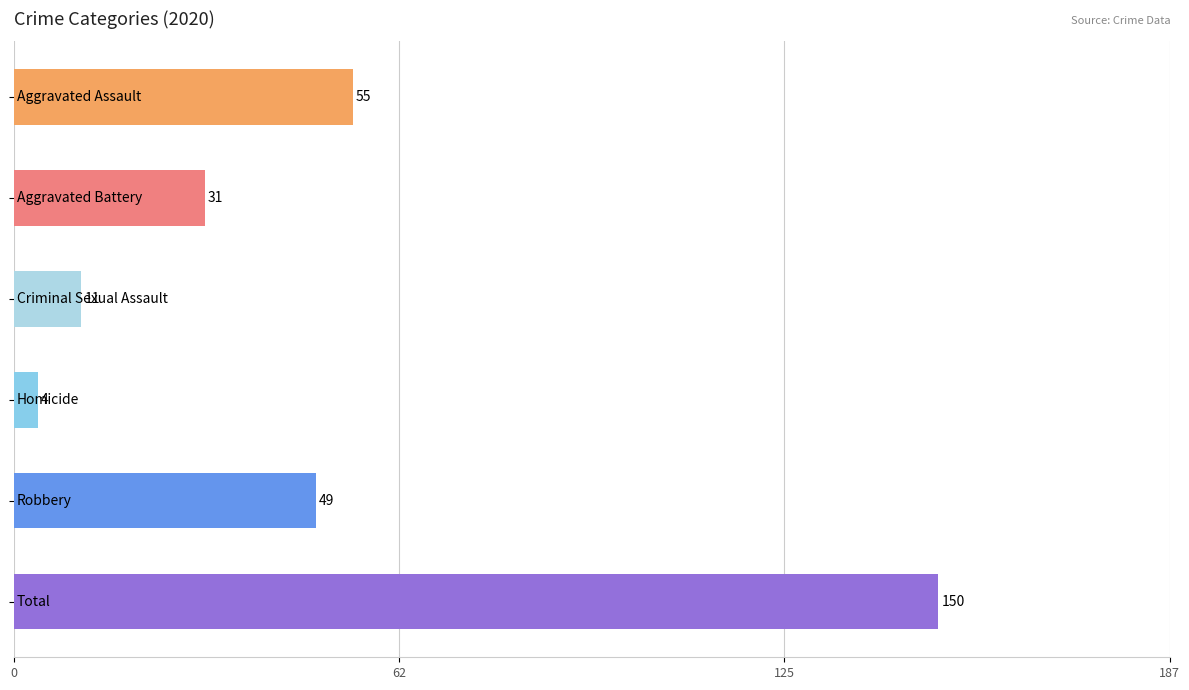

What is the maximum value shown in the chart?

150